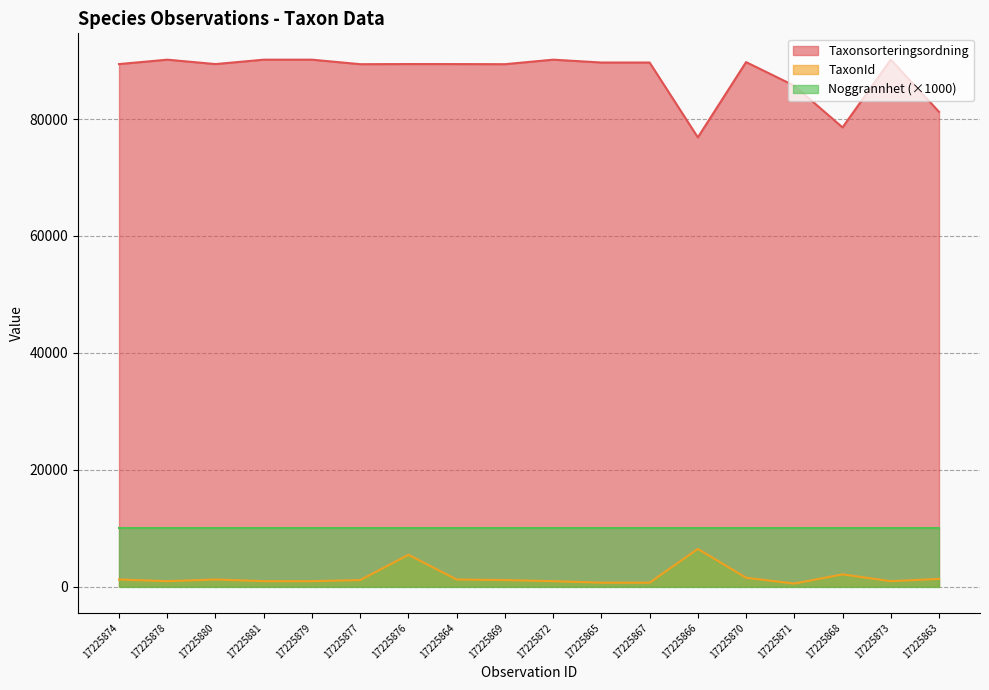

Which series has the largest total across all categories?

Taxonsorteringsordning